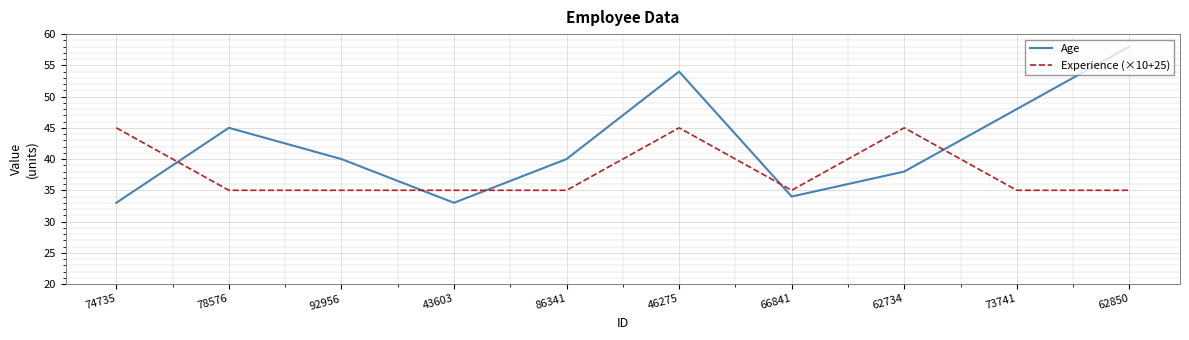

Where does the Age series first go above 40?

78576